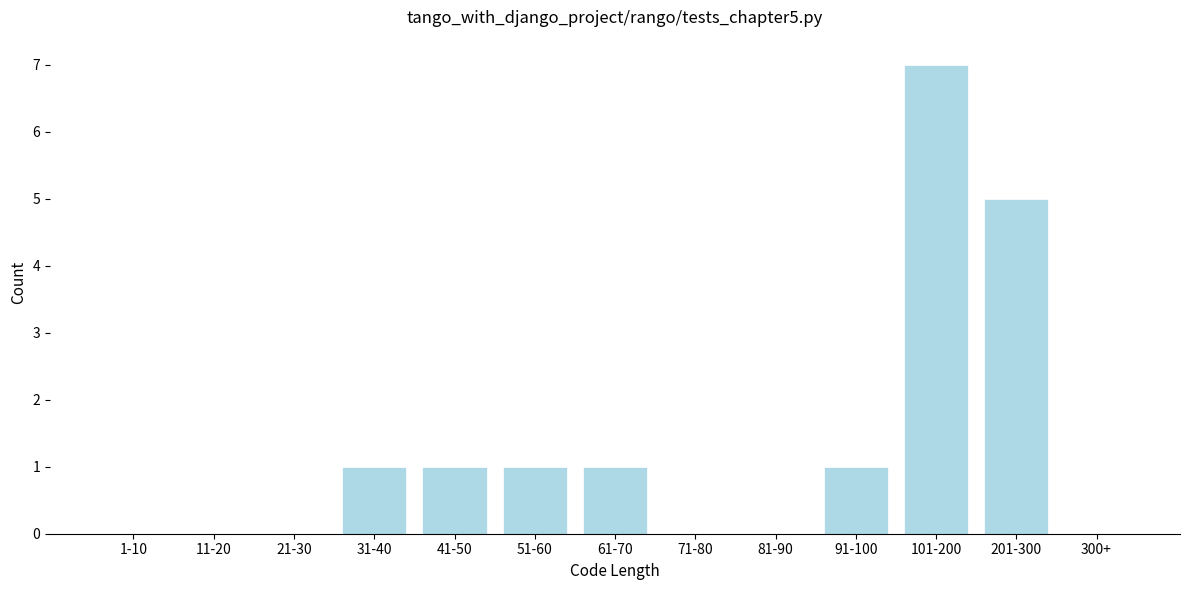

Reading left to right, extract all data points from this chart.

1-10=0	11-20=0	21-30=0	31-40=1	41-50=1	51-60=1	61-70=1	71-80=0	81-90=0	91-100=1	101-200=7	201-300=5	300+=0